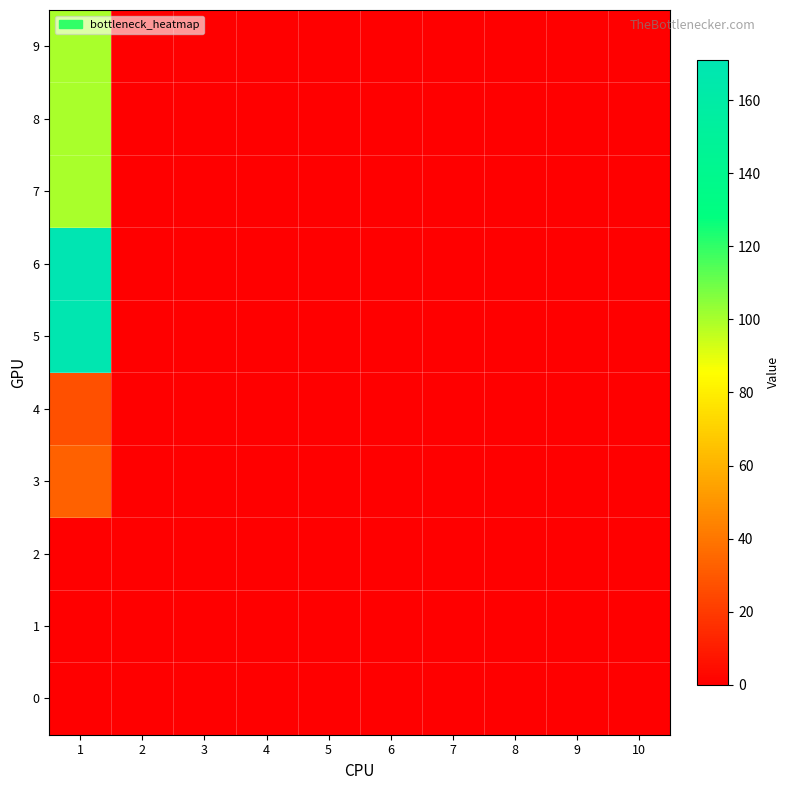

Rank the series by their maximum value, from highest to lowest.

6, 5, 7, 8, 9, 3, 4, 0, 1, 2